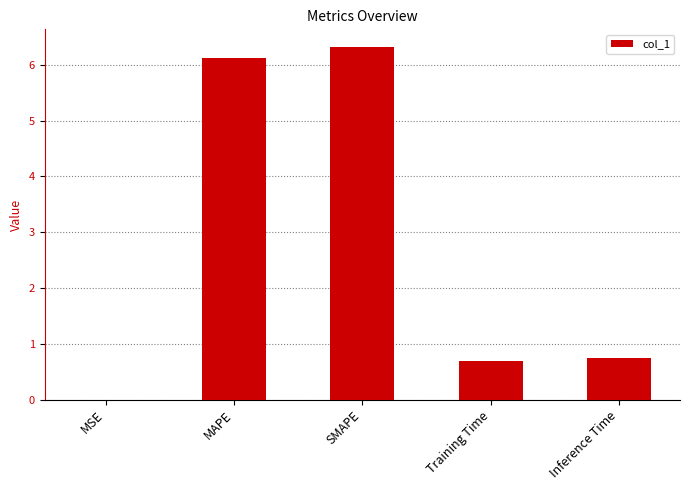

What is the approximate value at SMAPE?

6.3